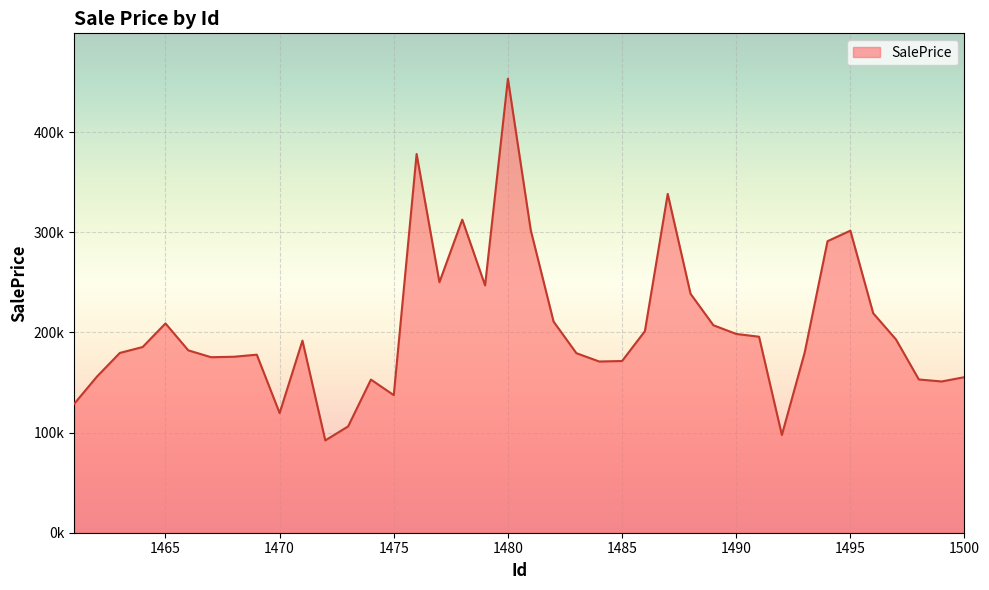

What is the greatest value displayed?

453370.8